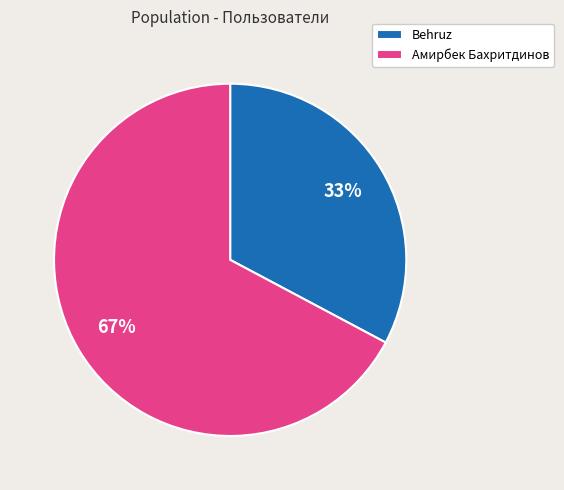

Does Амирбек Бахритдинов account for over 50% of the chart?

Yes